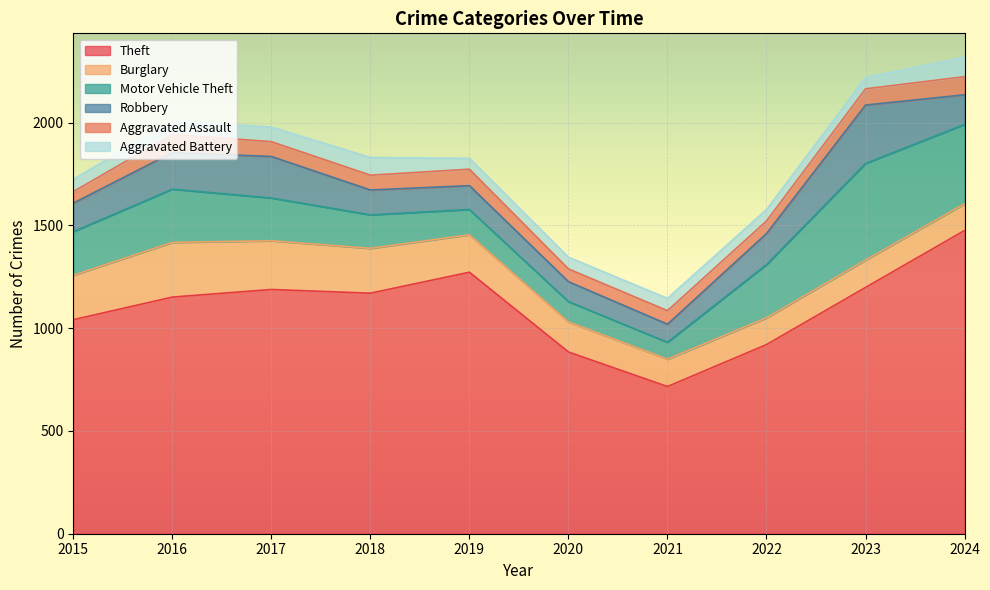

What is the total value across all series at 2021?

1145